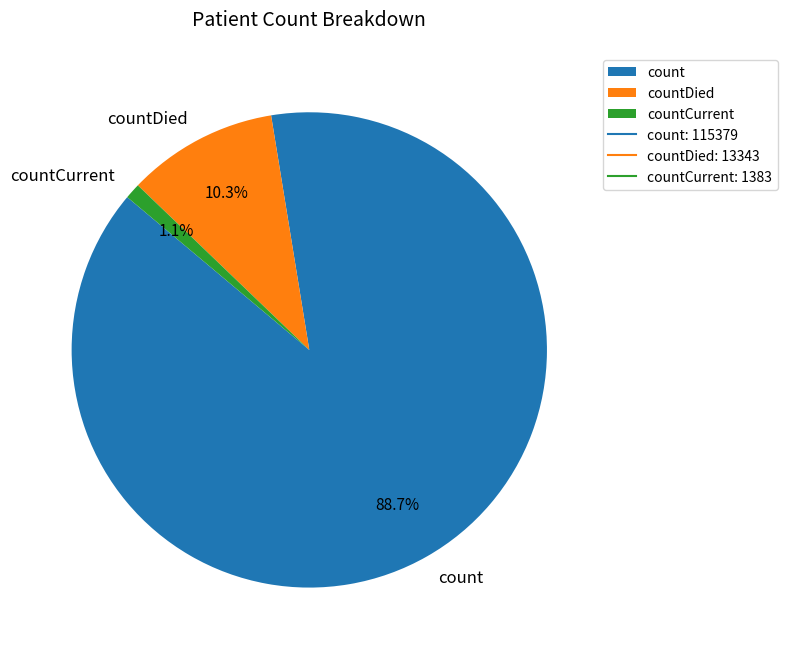

To the nearest percent, what is the difference between the largest and smallest slice percentages?

88%